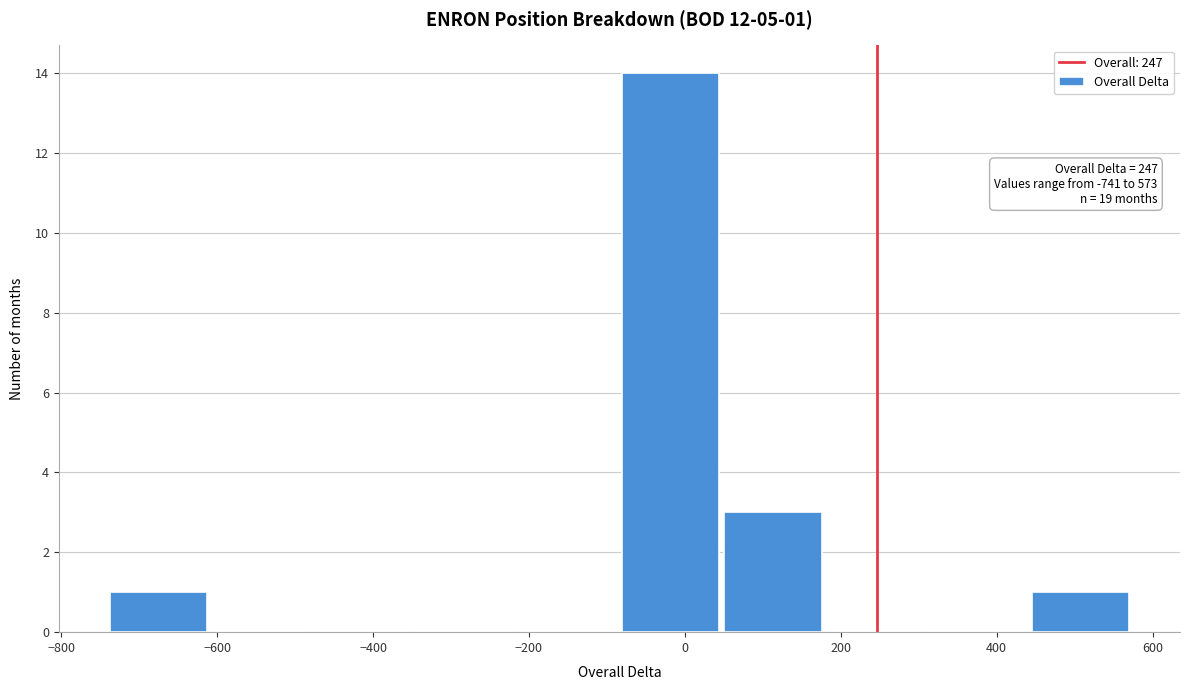

Over which range of the x-axis is the bar tallest?

-80 to 40